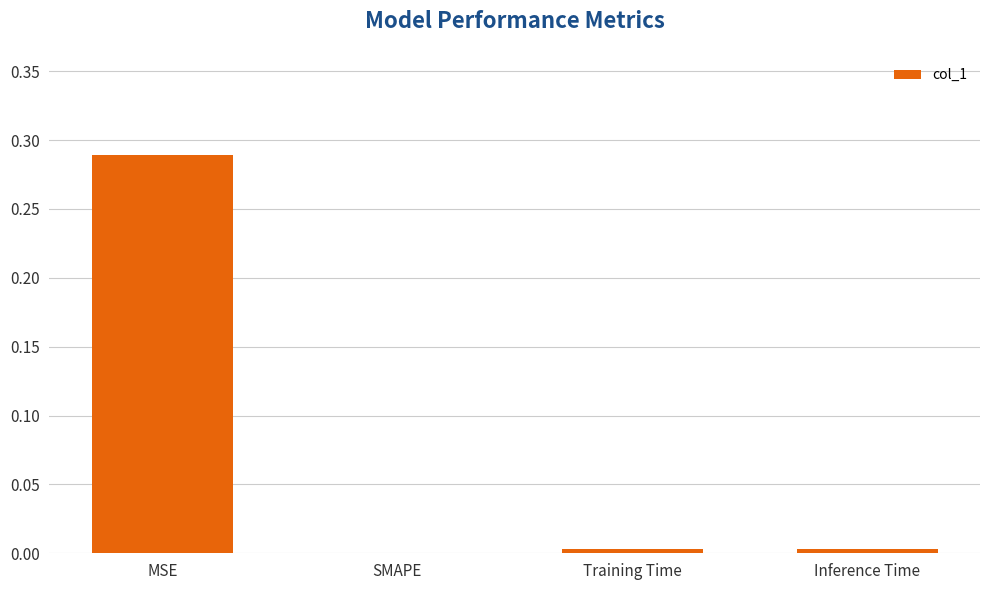

Is it true that the value at Inference Time is 0.0?

True